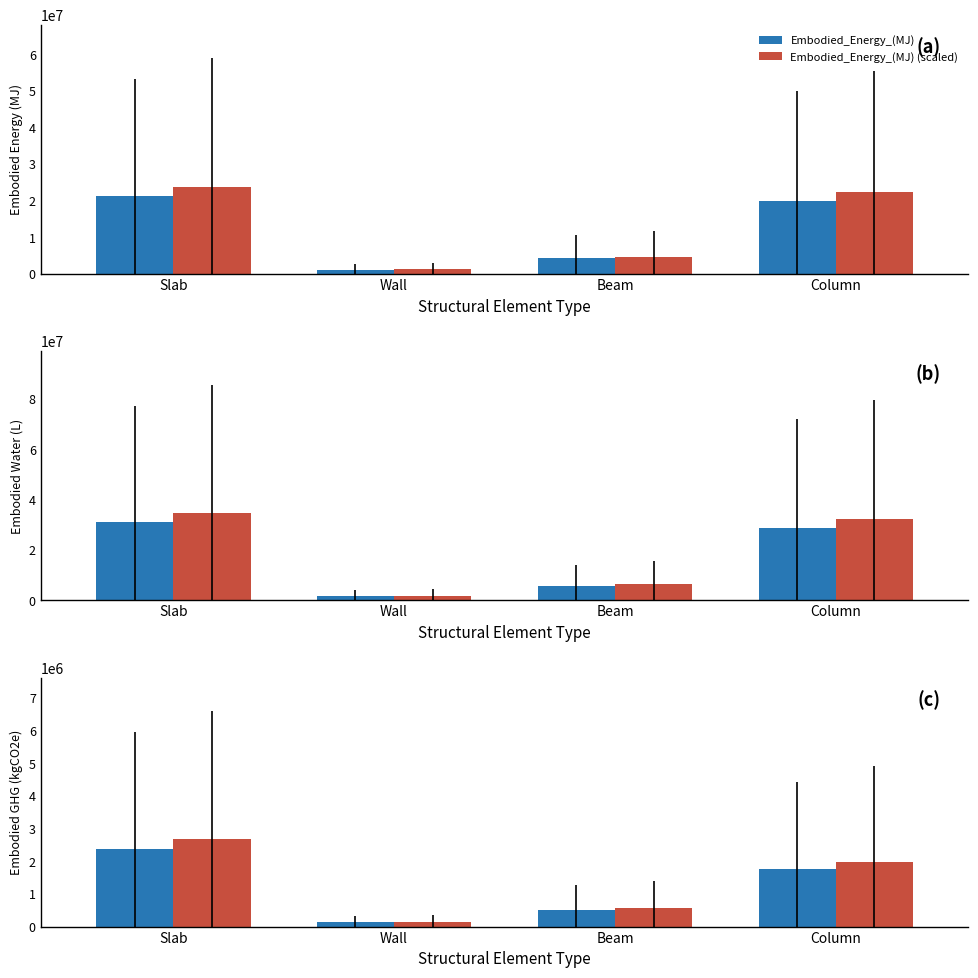

What is the sum of the Embodied_GHG_(kgCO2e) values at Beam and Wall?

638403.3